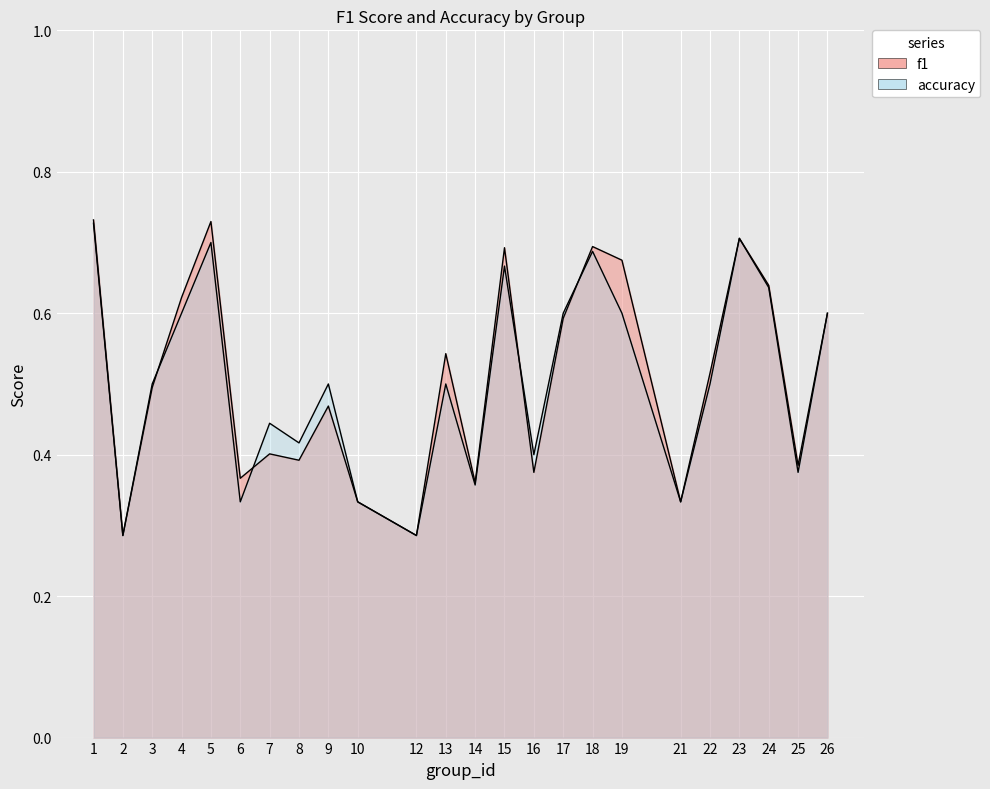

Reading left to right, what are all the values shown in this chart?

f1: 0.7	0.3	0.5	0.6	0.7	0.4	0.4	0.4	0.5	0.3	0.3	0.5	0.4	0.7	0.4	0.6	0.7	0.7	0.3	0.5	0.7	0.6	0.4	0.6
accuracy: 0.7	0.3	0.5	0.6	0.7	0.3	0.4	0.4	0.5	0.3	0.3	0.5	0.4	0.7	0.4	0.6	0.7	0.6	0.3	0.5	0.7	0.6	0.4	0.6